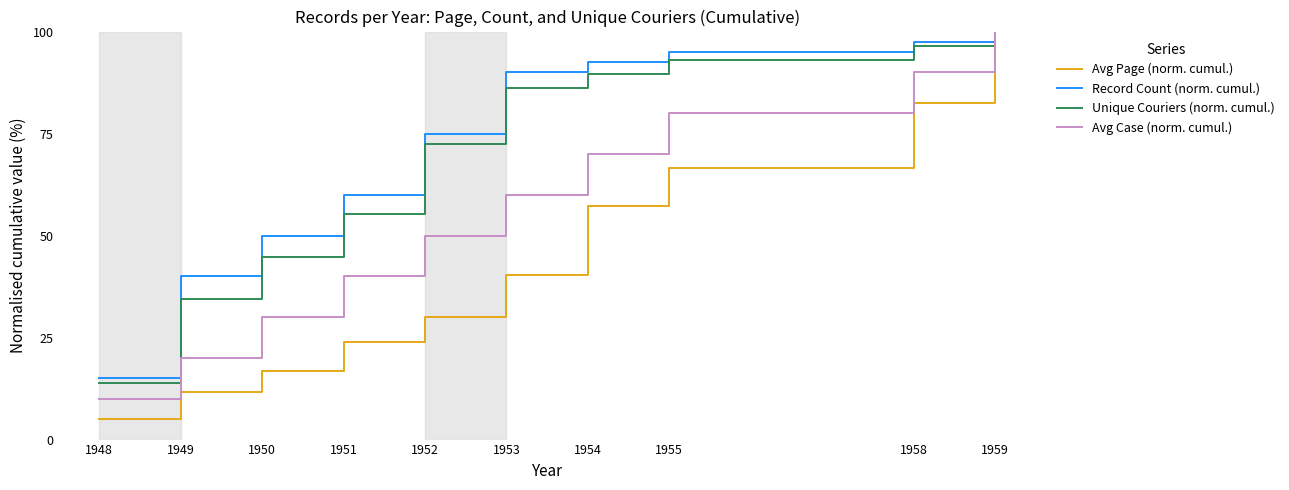

Reading left to right, list all the values displayed in this chart.

Avg Page (norm. cumul.): 5.0	11.6	16.7	24.0	29.9	40.5	57.2	66.6	82.6	100.0
Record Count (norm. cumul.): 15.0	40.0	50.0	60.0	75.0	90.0	92.5	95.0	97.5	100.0
Unique Couriers (norm. cumul.): 13.8	34.5	44.8	55.2	72.4	86.2	89.7	93.1	96.6	100.0
Avg Case (norm. cumul.): 10.0	20.0	30.0	40.0	50.0	60.0	70.0	80.0	90.0	100.0